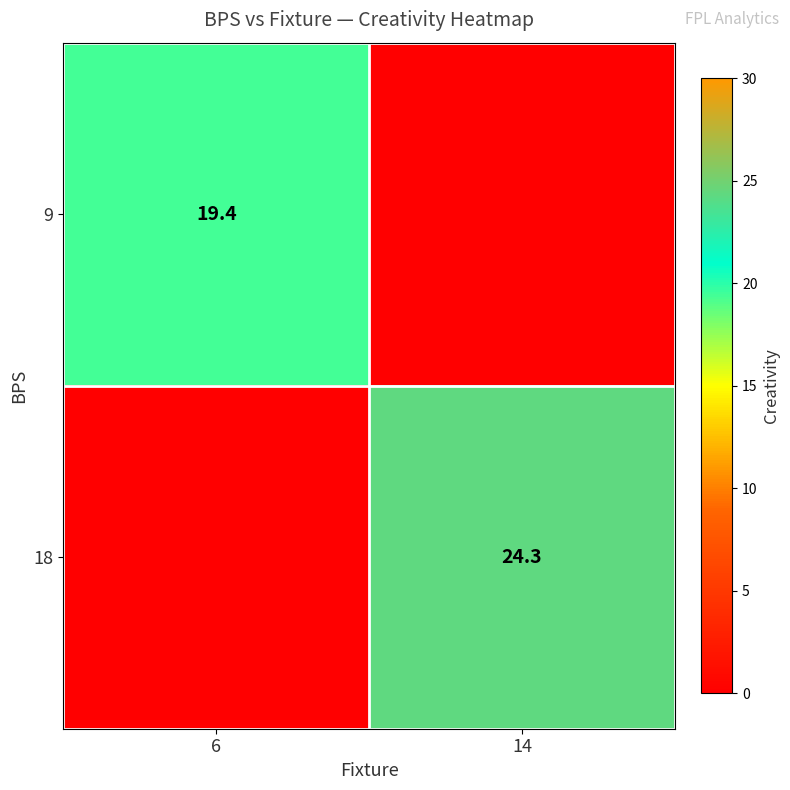

True or false: 9 has a value of 13.5 at 6.

False